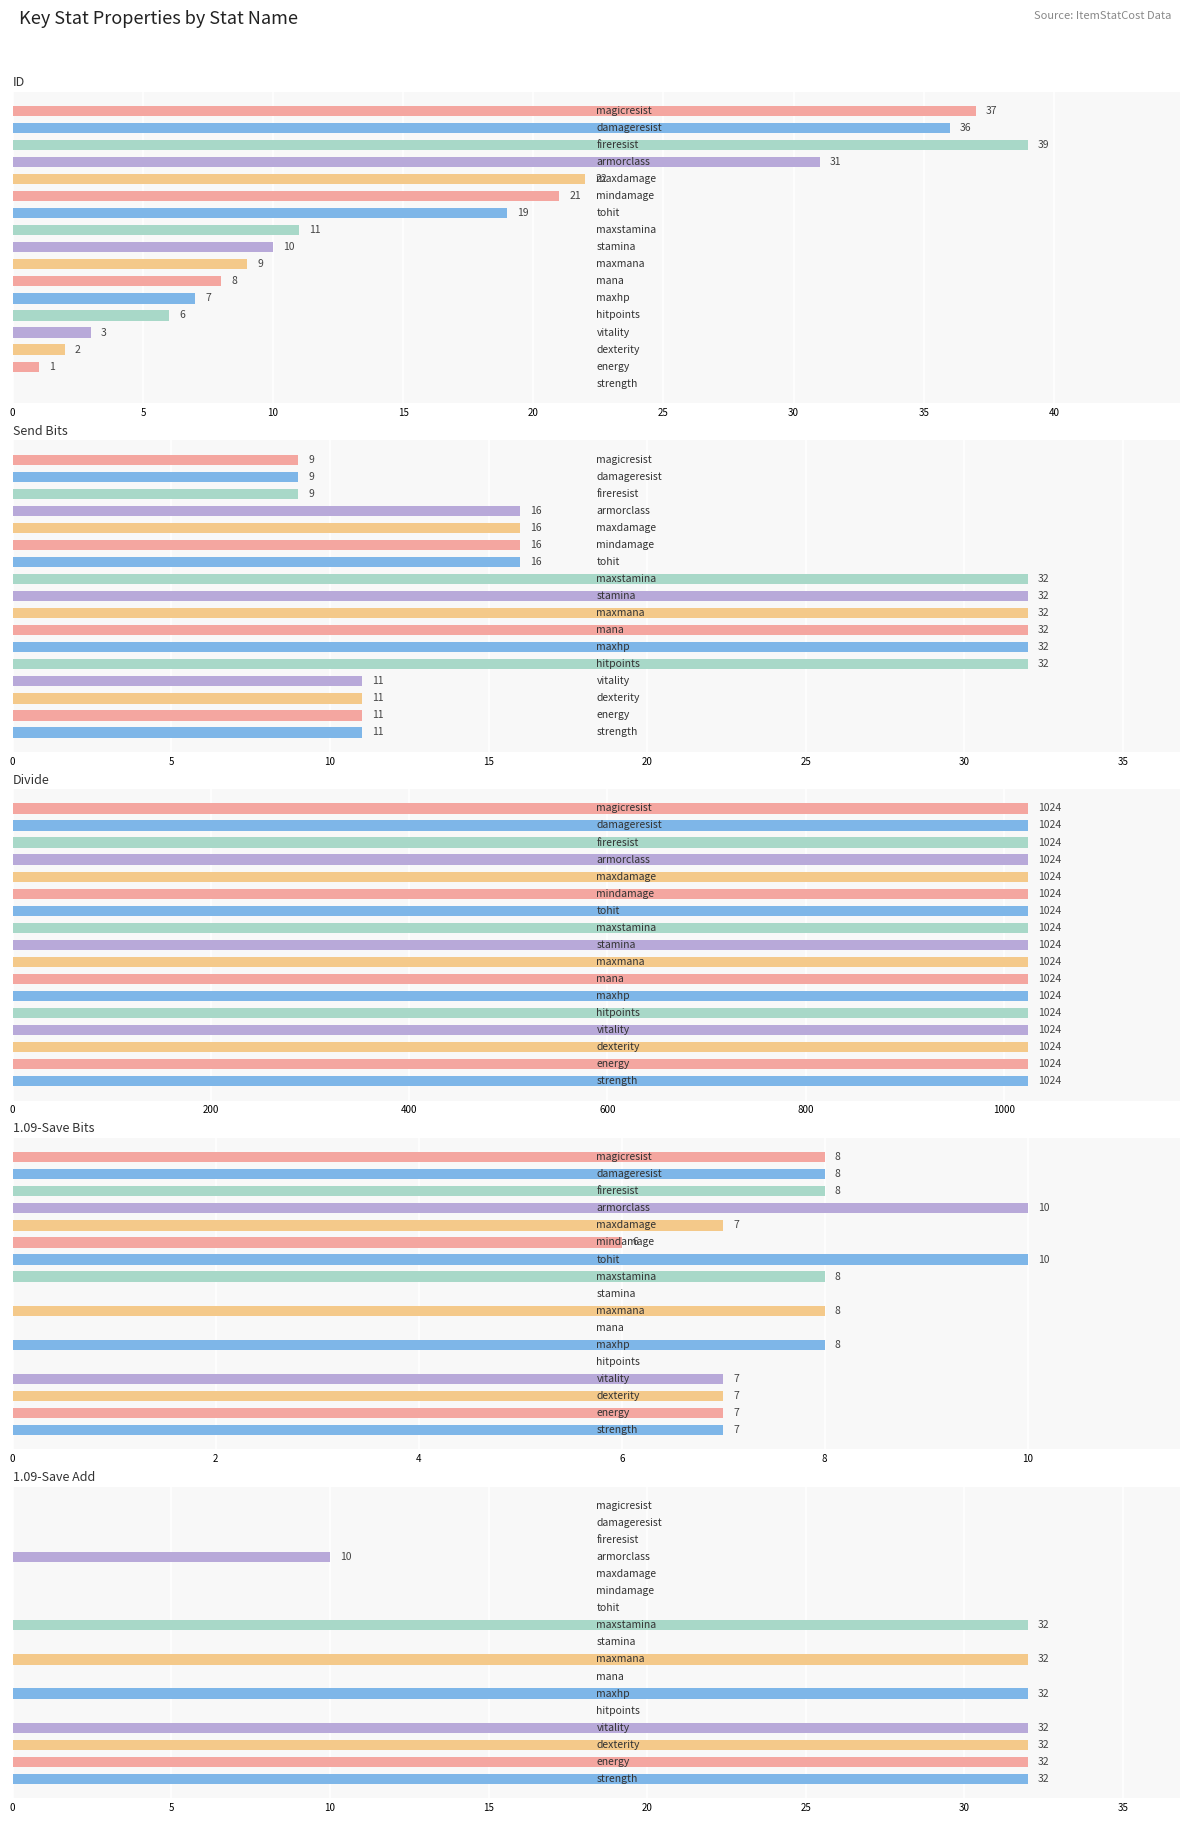

Does the chart contain any negative values?

No